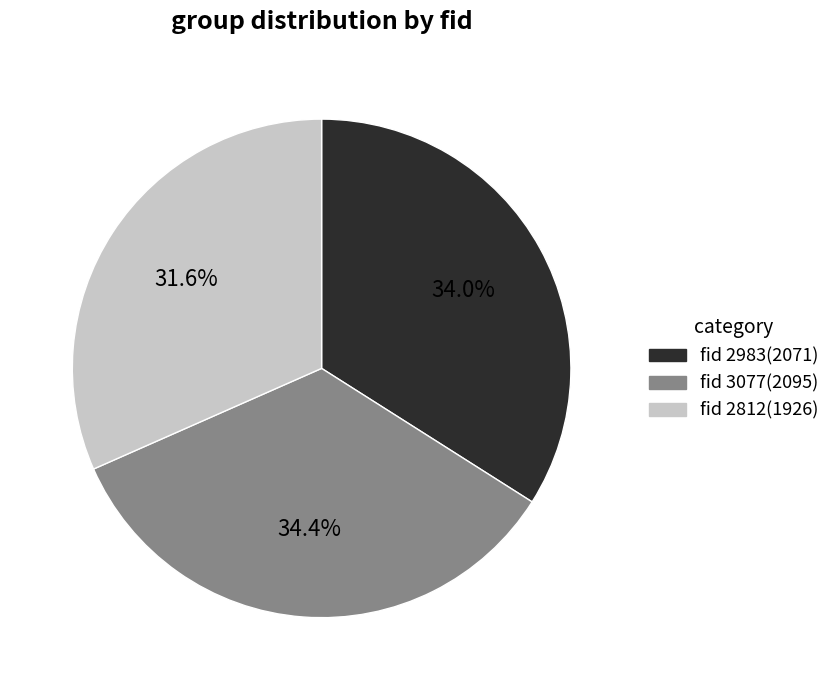

How many segments does this pie chart have?

3